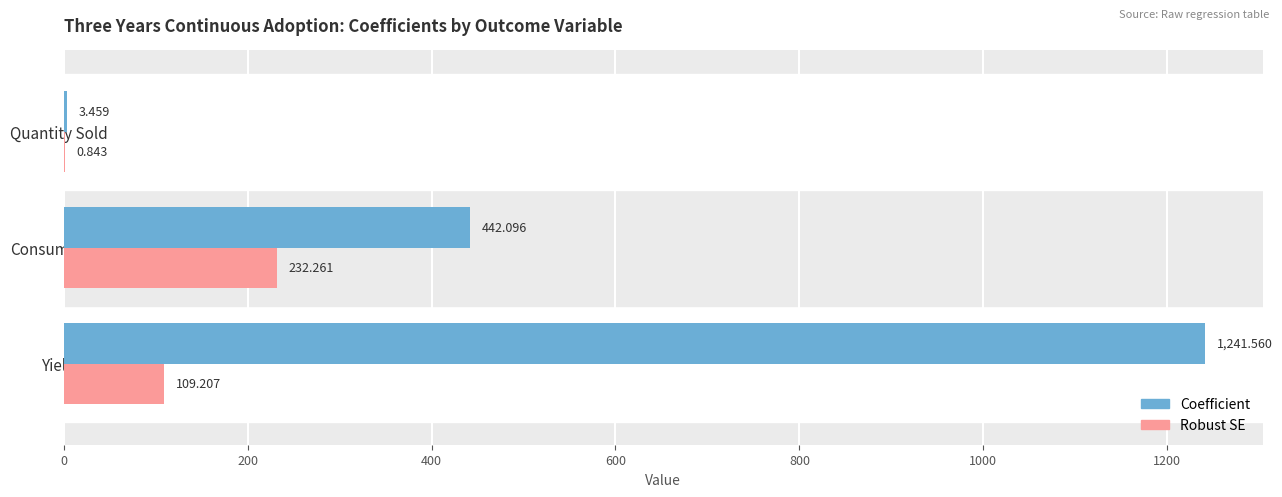

Which series changed the most between Yield and Consumption?

Coefficient